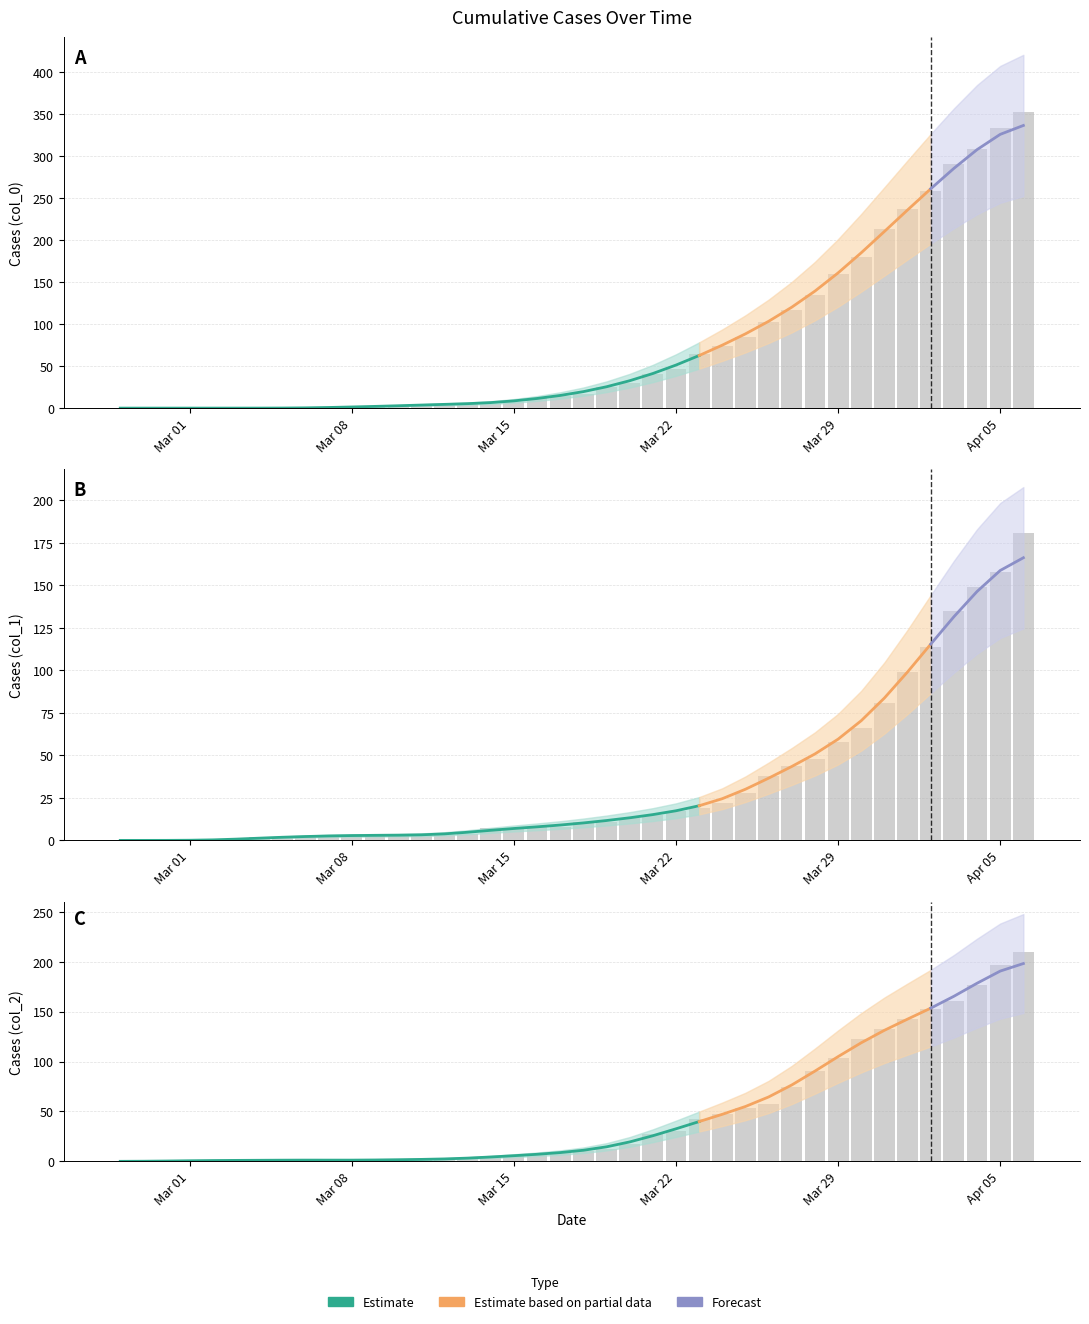

Where is col_0 nearest to the value 176?

2020-03-30